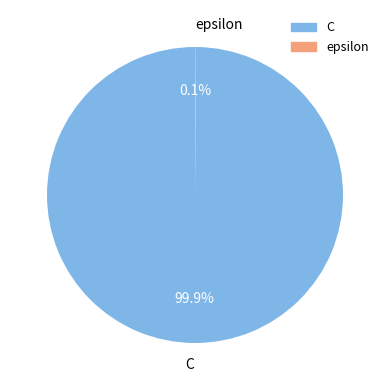

What portion of the pie excludes C?

0.1%